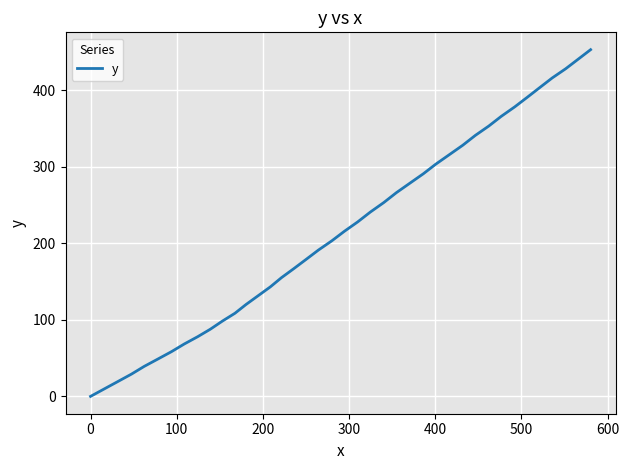

What is the greatest value displayed?

452.9